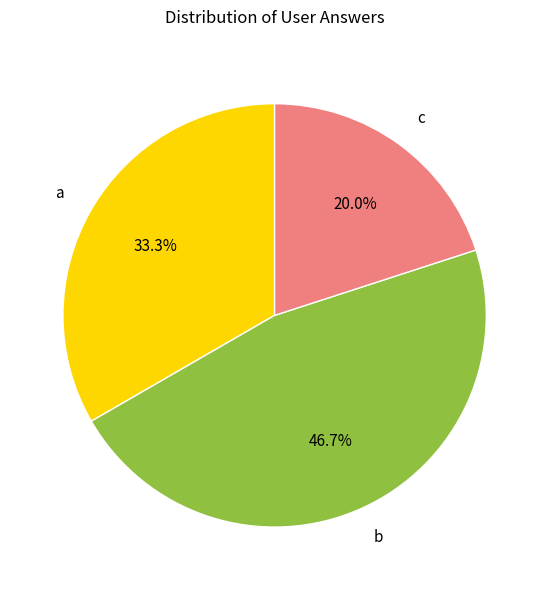

Between b and c, which is larger?

b